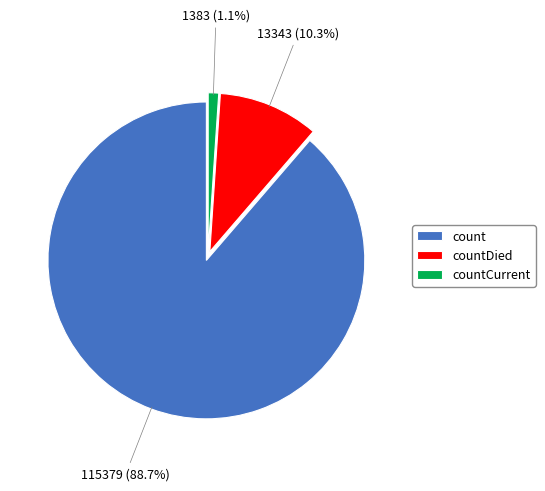

Is it true that countCurrent is 11% of the pie?

False